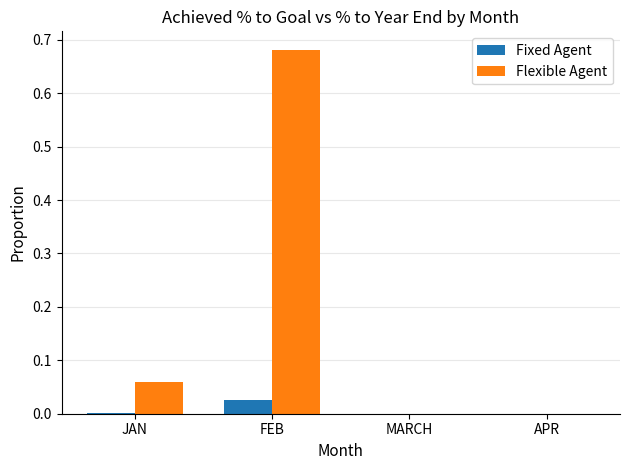

The Flexible Agent series shows 0.0 at JAN. True or false?

False